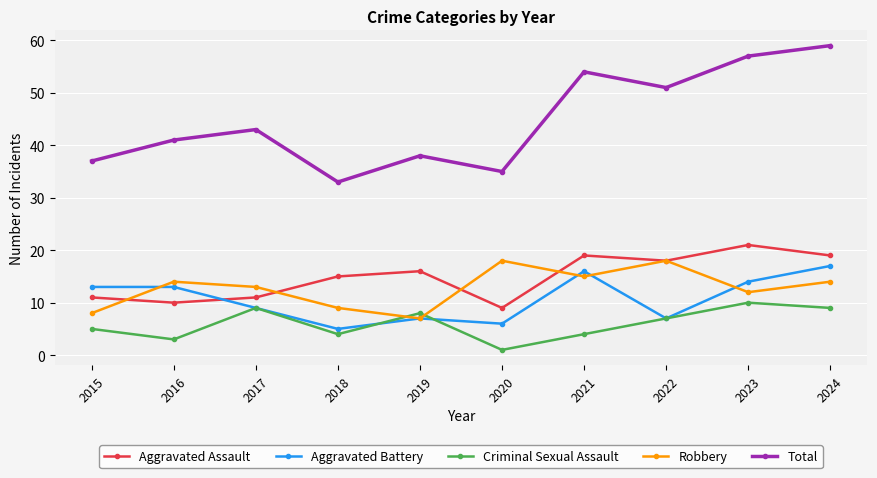

Reading left to right, transcribe all the data shown in this chart.

Aggravated Assault: 11	10	11	15	16	9	19	18	21	19
Aggravated Battery: 13	13	9	5	7	6	16	7	14	17
Criminal Sexual Assault: 5	3	9	4	8	1	4	7	10	9
Robbery: 8	14	13	9	7	18	15	18	12	14
Total: 37	41	43	33	38	35	54	51	57	59